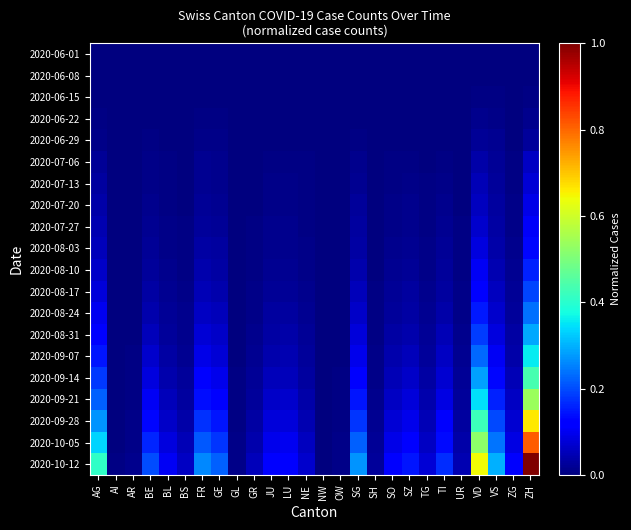

At how many categories does at least one series exceed 0?

26